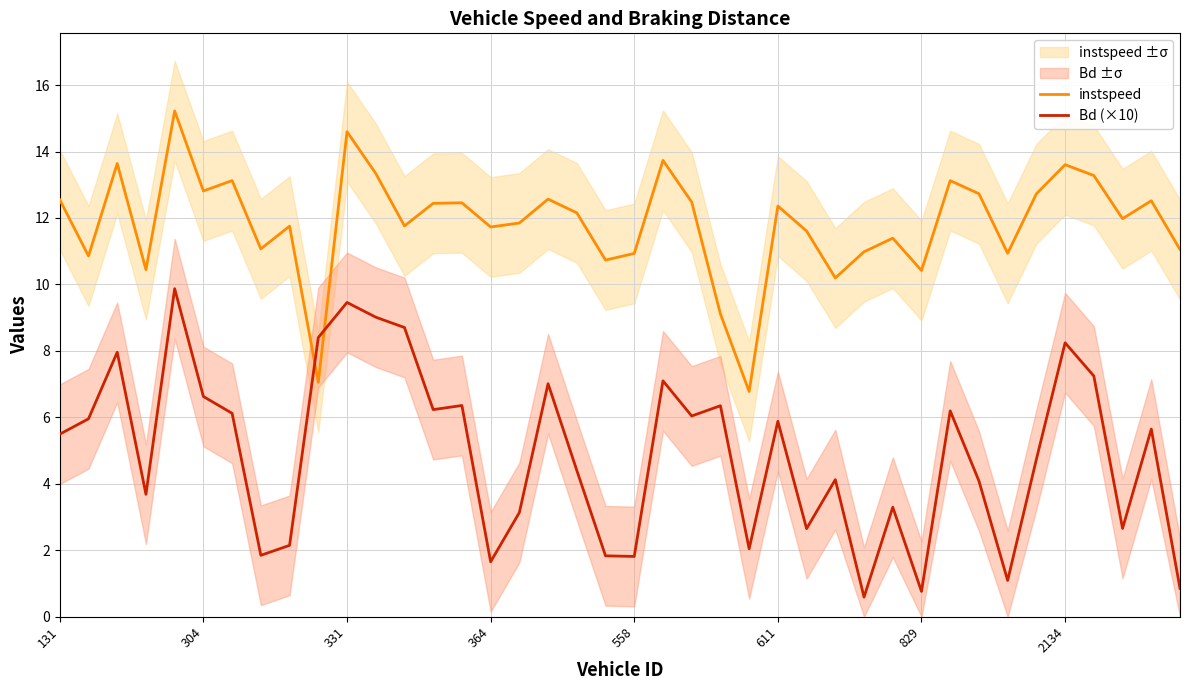

What is the highest value of the instspeed series?

15.2